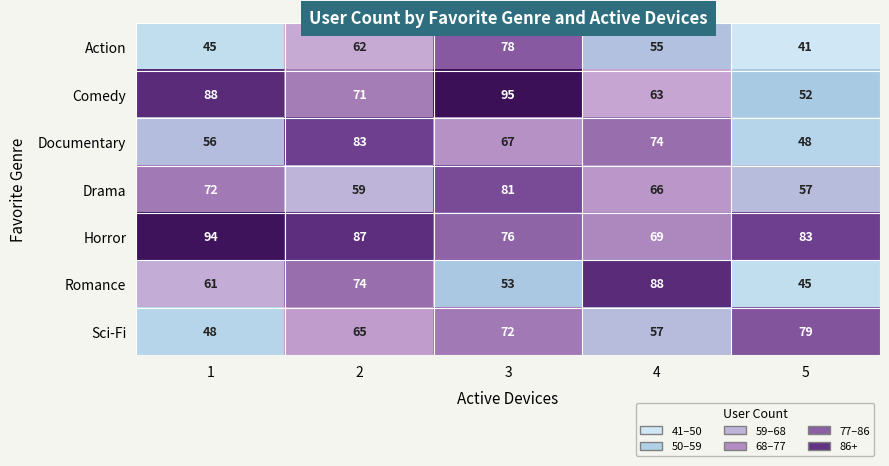

True or false: Drama has a value of 81 at 3.

True